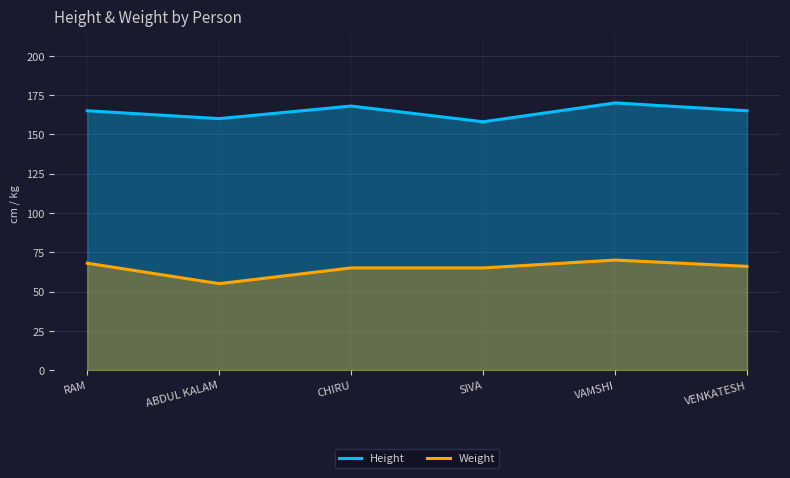

True or false: Weight and Height cross at least once.

False